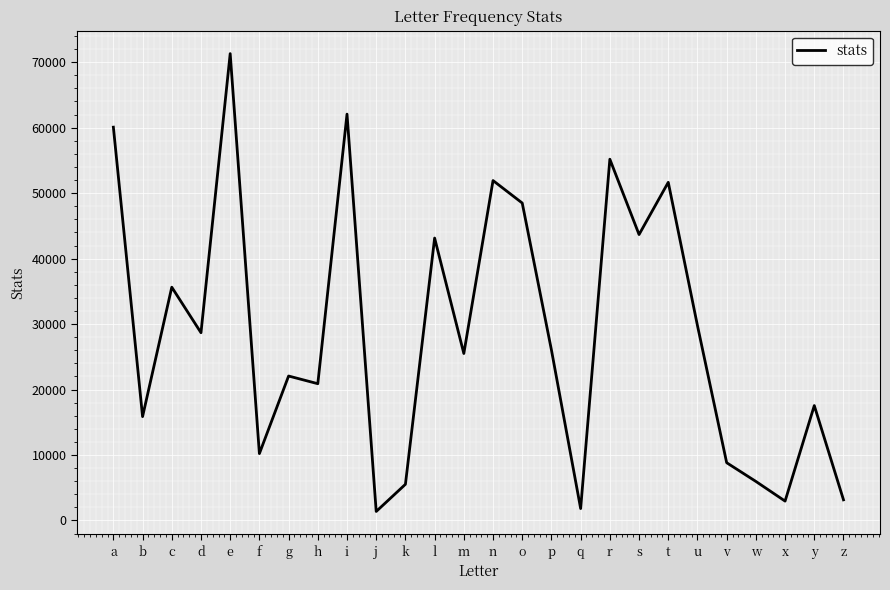

What is the minimum value shown in the chart?

1373